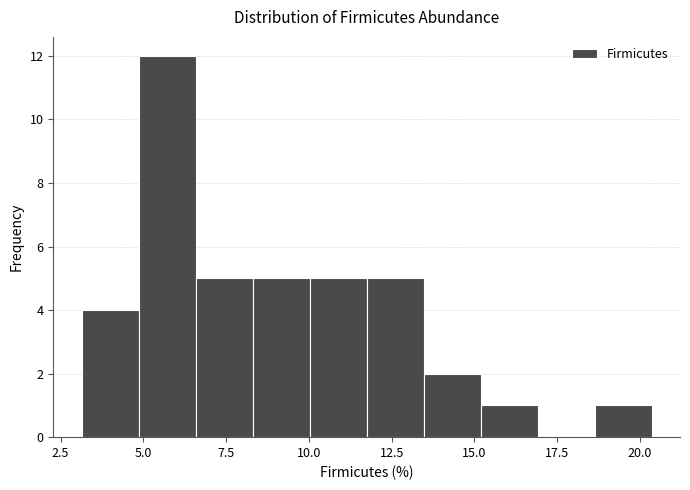

Around what value on the x-axis is the tallest bar? Give the approximate position of its centre, as read against the axis.

5.5